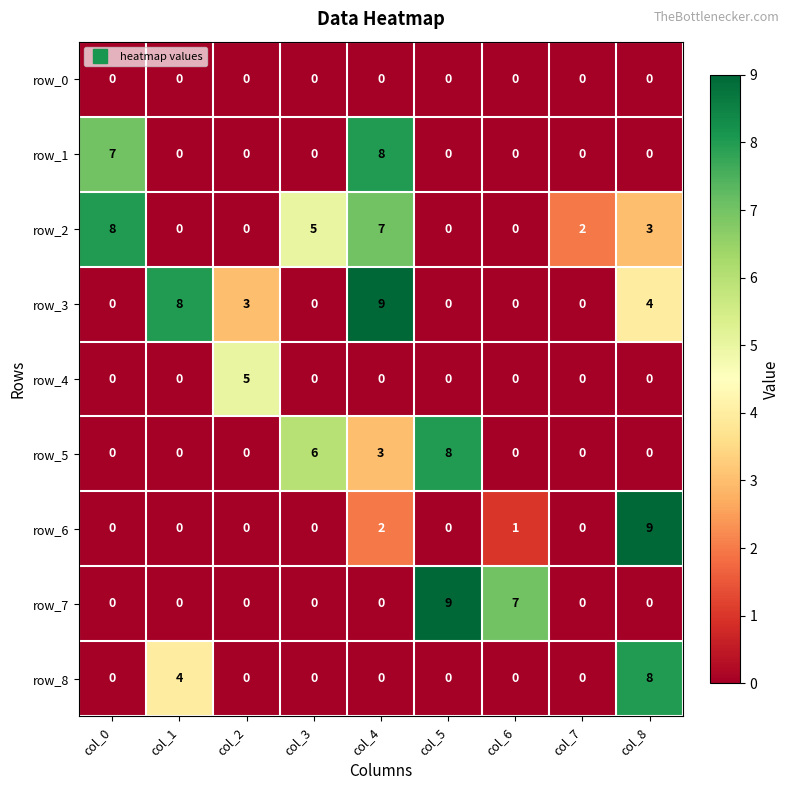

Reading right to left, transcribe all the data shown in this chart.

row_0: col_8=0	col_7=0	col_6=0	col_5=0	col_4=0	col_3=0	col_2=0	col_1=0	col_0=0
row_1: col_8=0	col_7=0	col_6=0	col_5=0	col_4=8	col_3=0	col_2=0	col_1=0	col_0=7
row_2: col_8=3	col_7=2	col_6=0	col_5=0	col_4=7	col_3=5	col_2=0	col_1=0	col_0=8
row_3: col_8=4	col_7=0	col_6=0	col_5=0	col_4=9	col_3=0	col_2=3	col_1=8	col_0=0
row_4: col_8=0	col_7=0	col_6=0	col_5=0	col_4=0	col_3=0	col_2=5	col_1=0	col_0=0
row_5: col_8=0	col_7=0	col_6=0	col_5=8	col_4=3	col_3=6	col_2=0	col_1=0	col_0=0
row_6: col_8=9	col_7=0	col_6=1	col_5=0	col_4=2	col_3=0	col_2=0	col_1=0	col_0=0
row_7: col_8=0	col_7=0	col_6=7	col_5=9	col_4=0	col_3=0	col_2=0	col_1=0	col_0=0
row_8: col_8=8	col_7=0	col_6=0	col_5=0	col_4=0	col_3=0	col_2=0	col_1=4	col_0=0